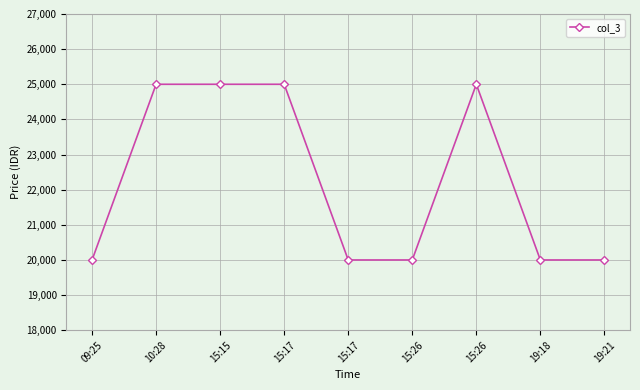

What is the ratio of the value at 10:28 to the value at 15:17?

1.0